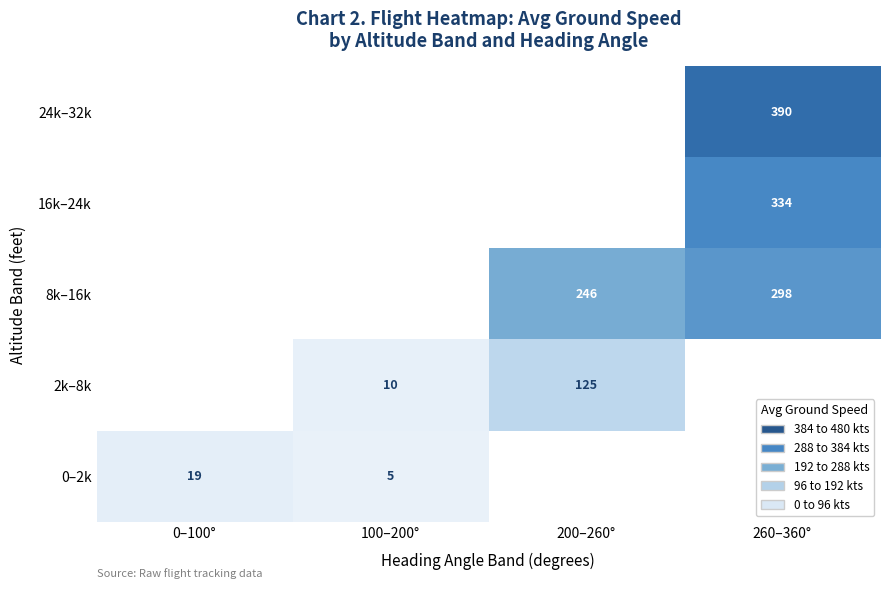

At how many categories does at least one series exceed 259?

1